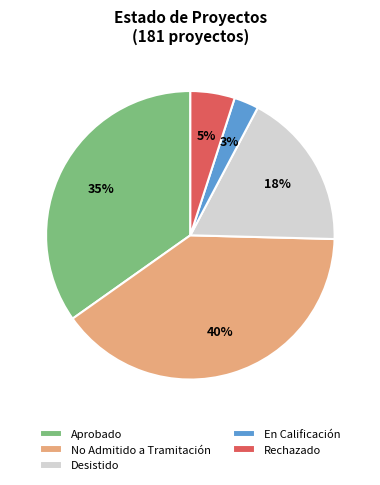

To the nearest percent, what is the difference between the En Calificación and No Admitido a Tramitación slice percentages?

37%